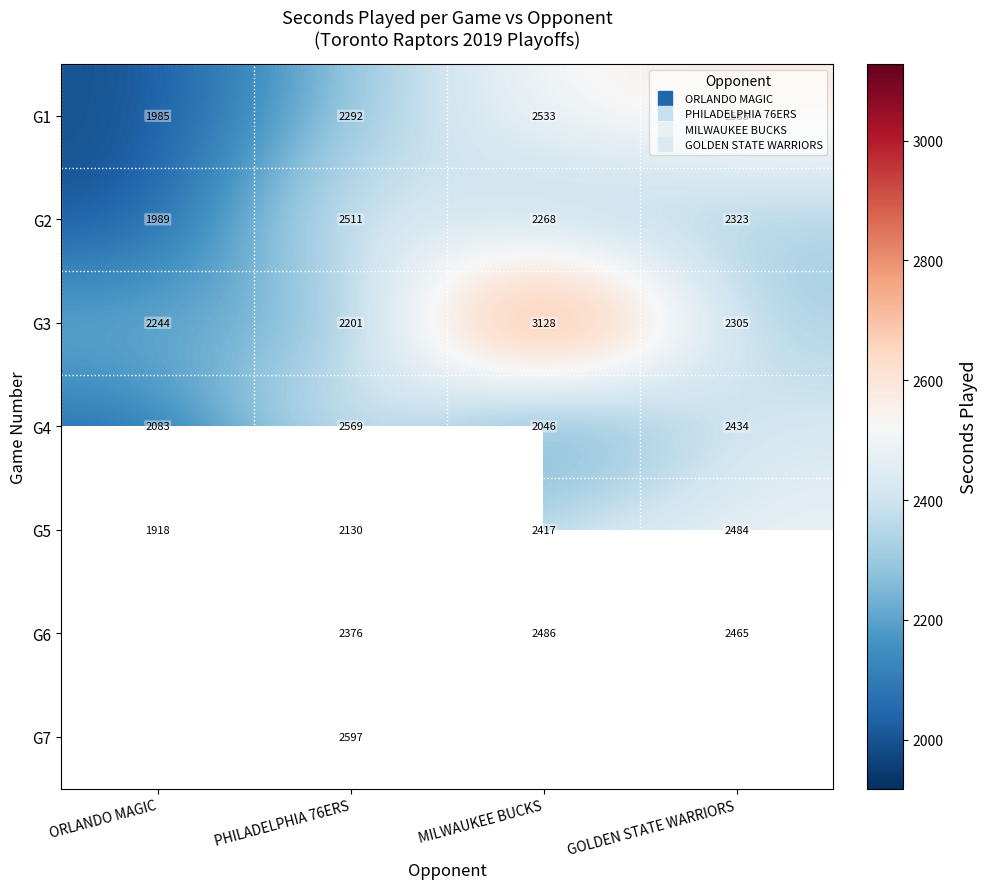

Which series changed the most between ORLANDO MAGIC and MILWAUKEE BUCKS?

G3